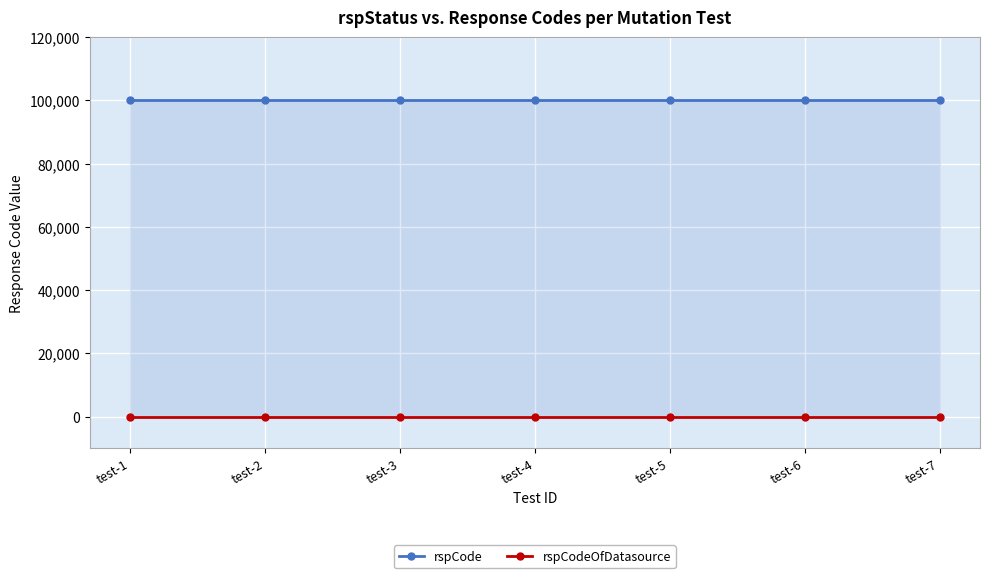

What are all the series names shown in the legend?

rspCode, rspCodeOfDatasource